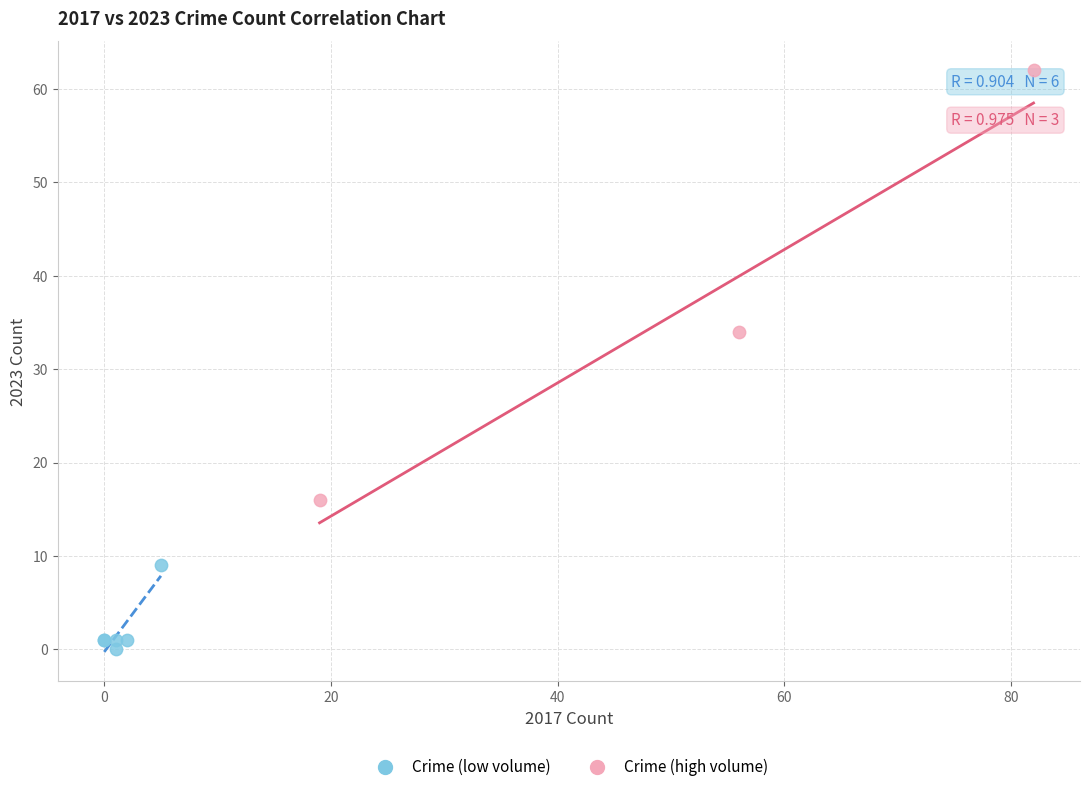

Which series contains the highest Y value?

Crime (high volume)